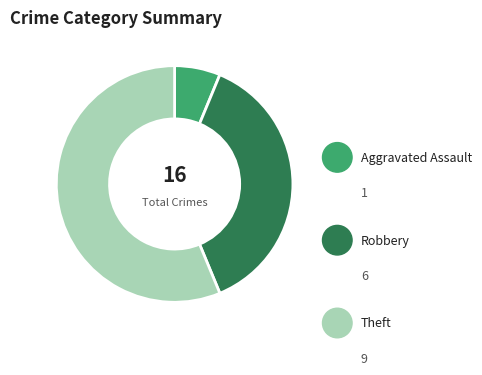

To the nearest percent, what is the difference between the largest and smallest slice percentages?

50%